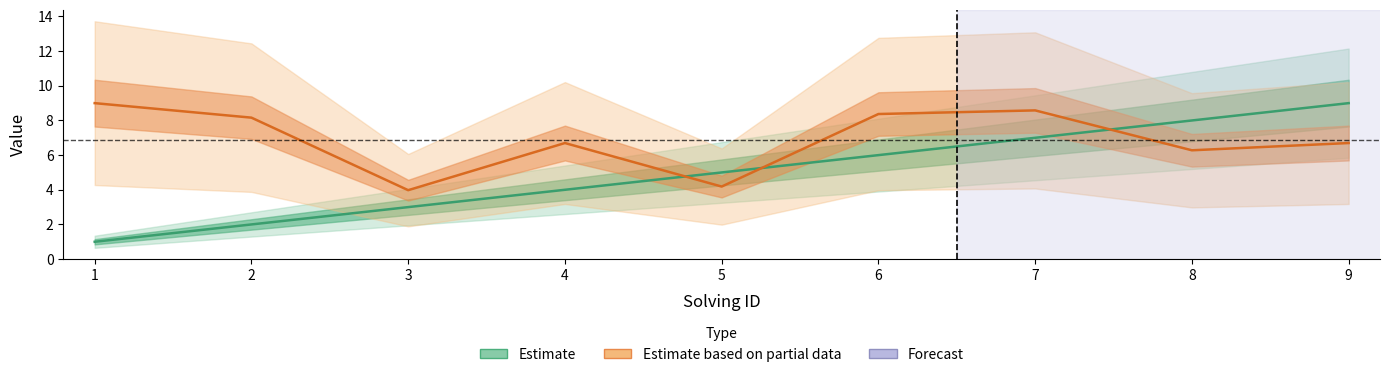

What is the value of the elapsed_time point at the 4th from the left?

6.7